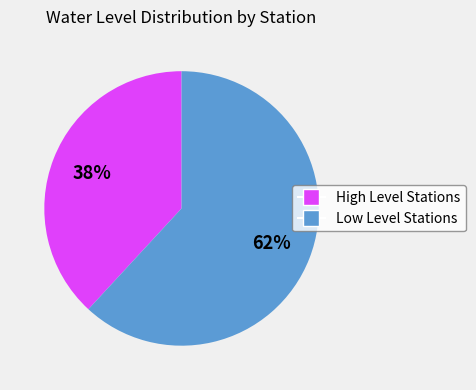

To the nearest percent, what is the difference between the largest and smallest slice percentages?

24%